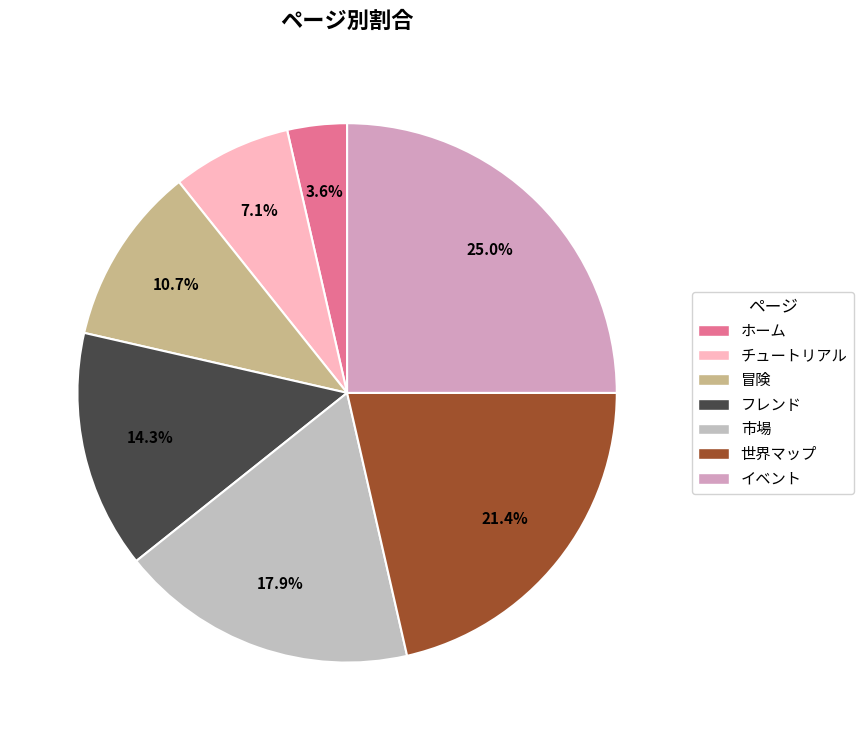

Which has a higher value, 市場 or 冒険?

市場